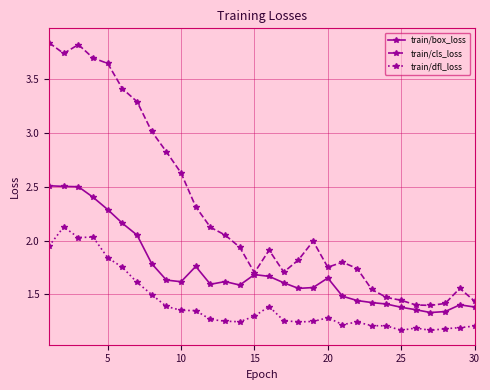

Rank the series by their maximum value, from lowest to highest.

train/dfl_loss, train/box_loss, train/cls_loss